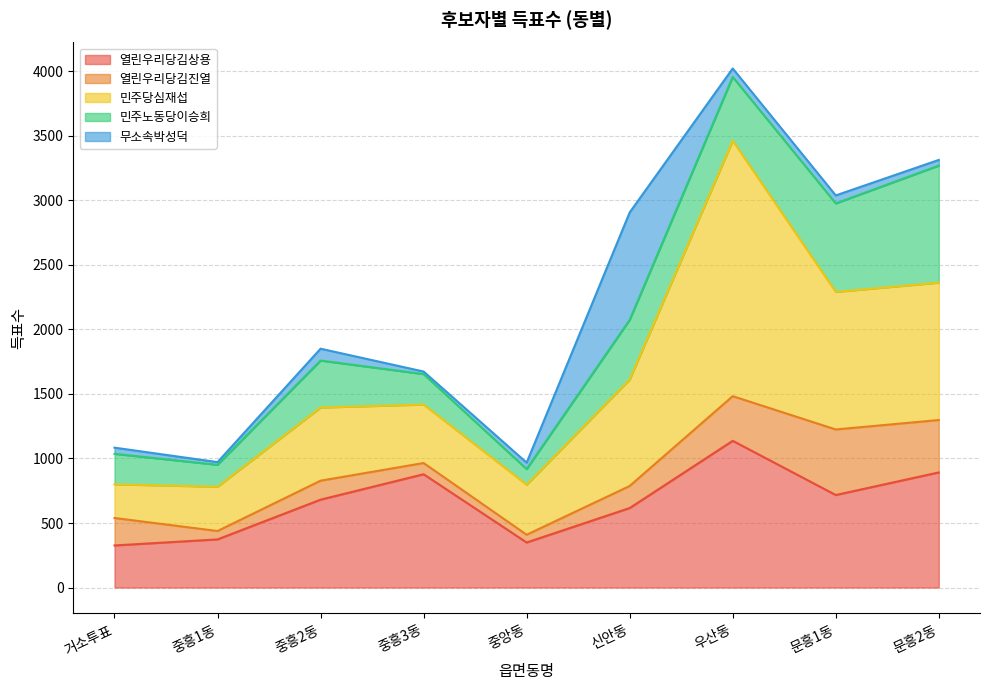

At which category is the sum across all series the highest?

우산동